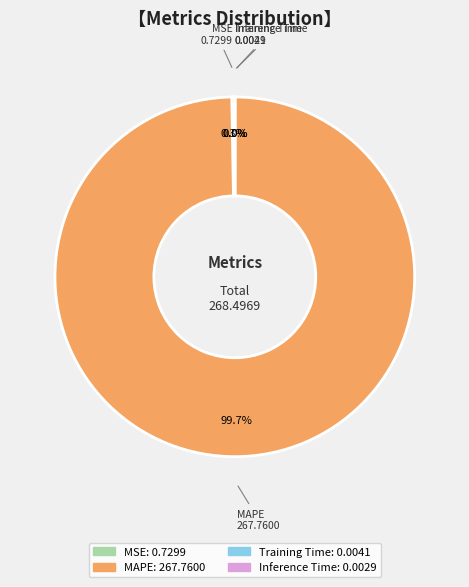

Which slice represents more than half of the pie?

MAPE